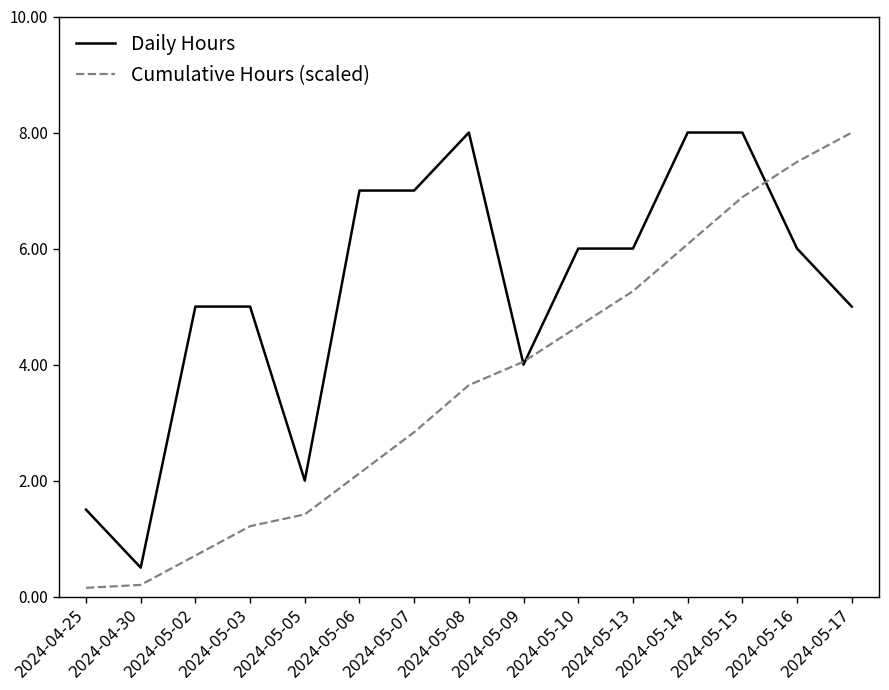

What is the average value of the Cumulative Hours (scaled) series?

3.6